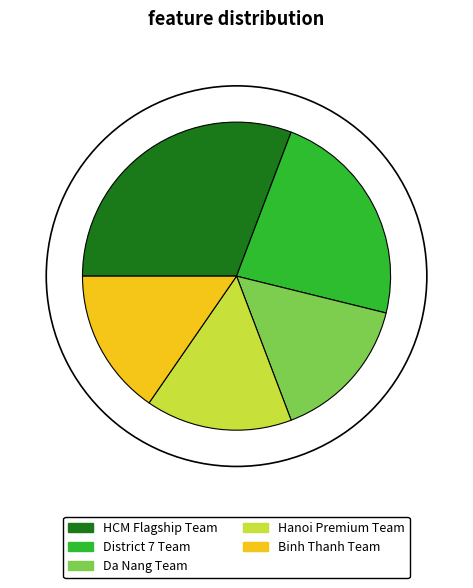

Count the number of slices in the pie.

5